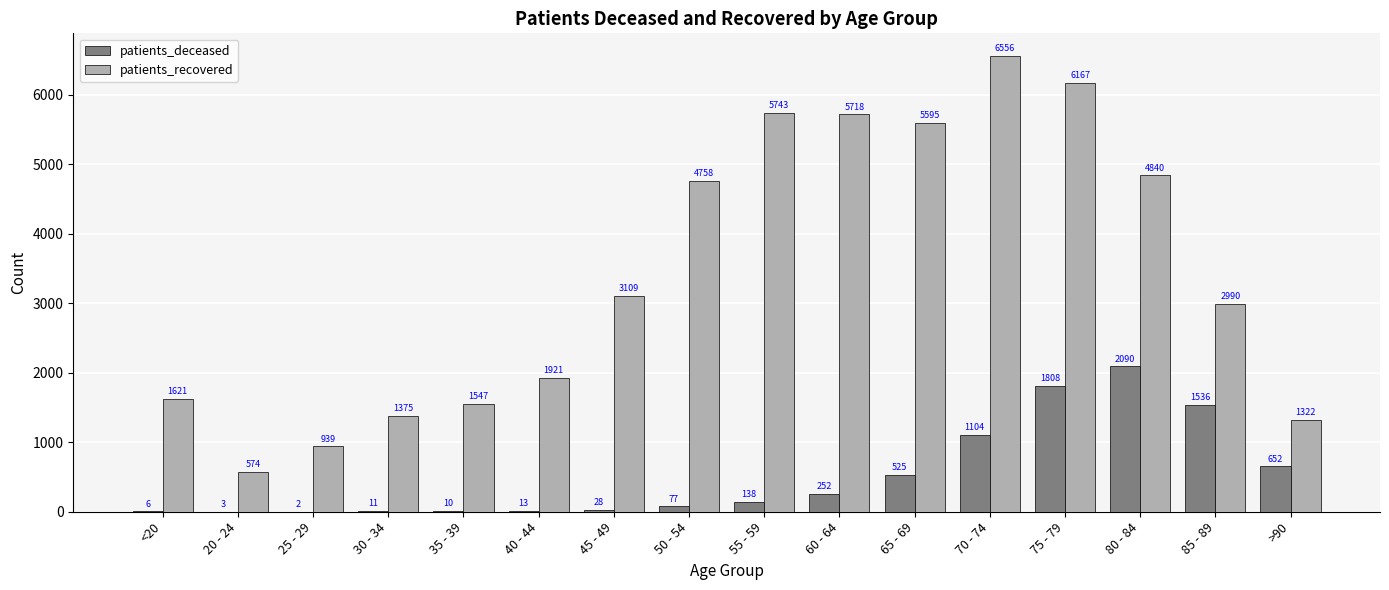

What is the highest value of the patients_recovered series?

6556